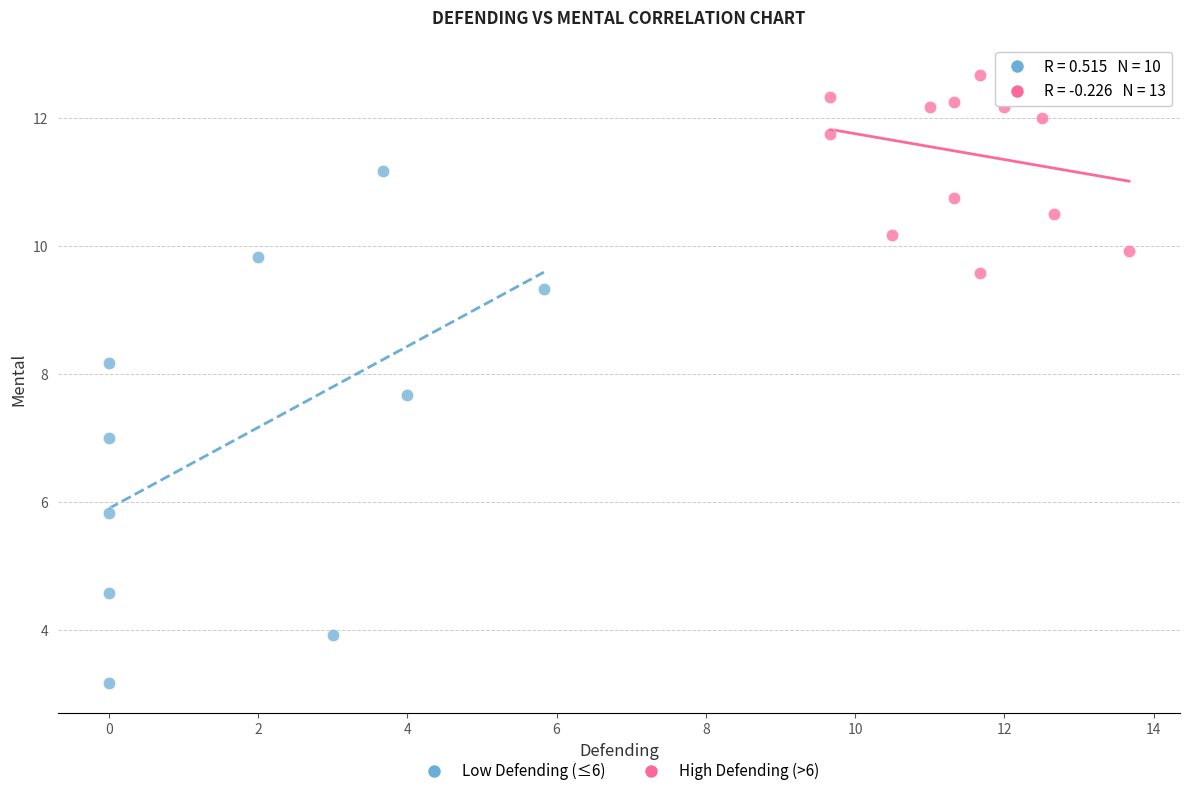

Which series contains the lowest Y value?

Low Defending (≤6)